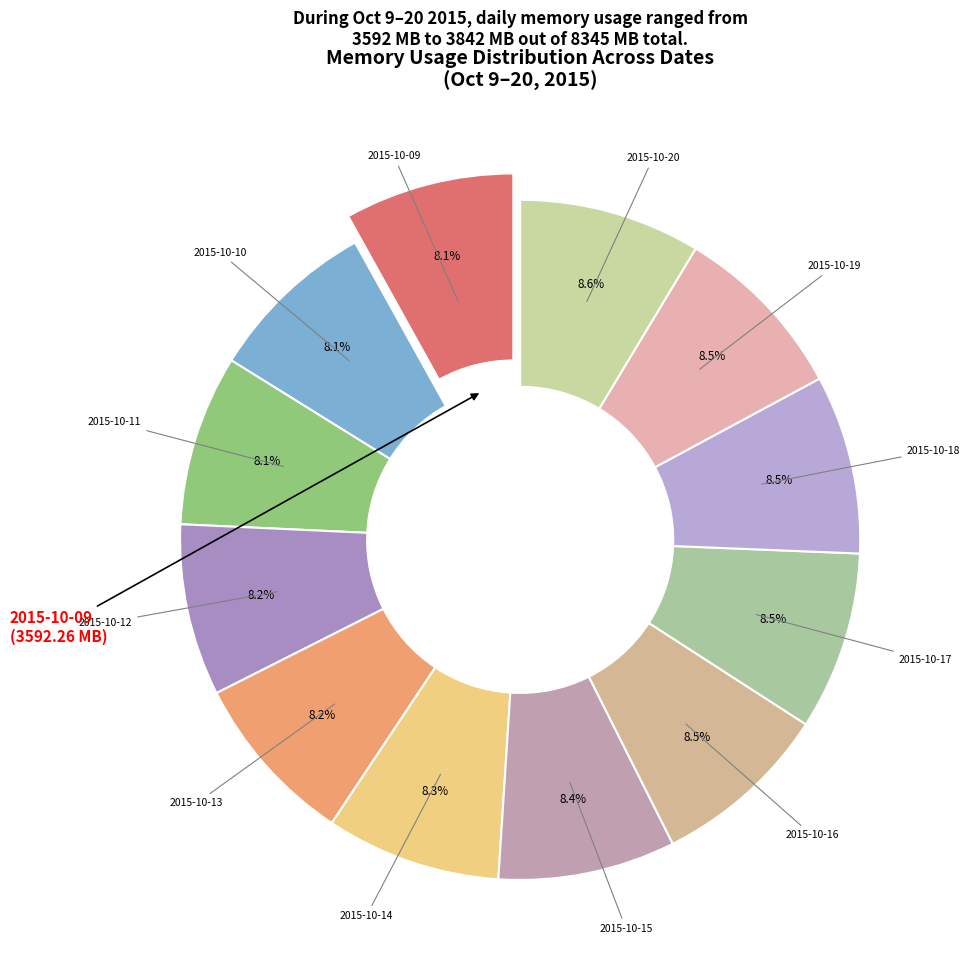

Rank the categories by value from highest to lowest.

2015-10-20, 2015-10-19, 2015-10-18, 2015-10-17, 2015-10-16, 2015-10-15, 2015-10-14, 2015-10-13, 2015-10-12, 2015-10-11, 2015-10-10, 2015-10-09